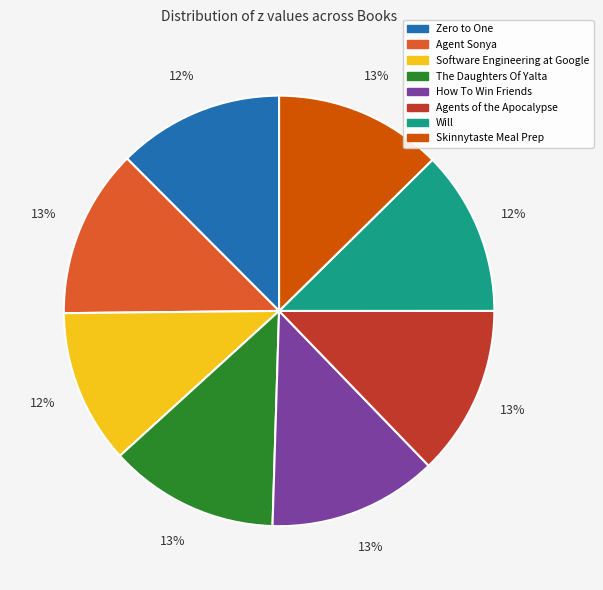

Is the sum of Agents of the Apocalypse and Will greater than half?

No